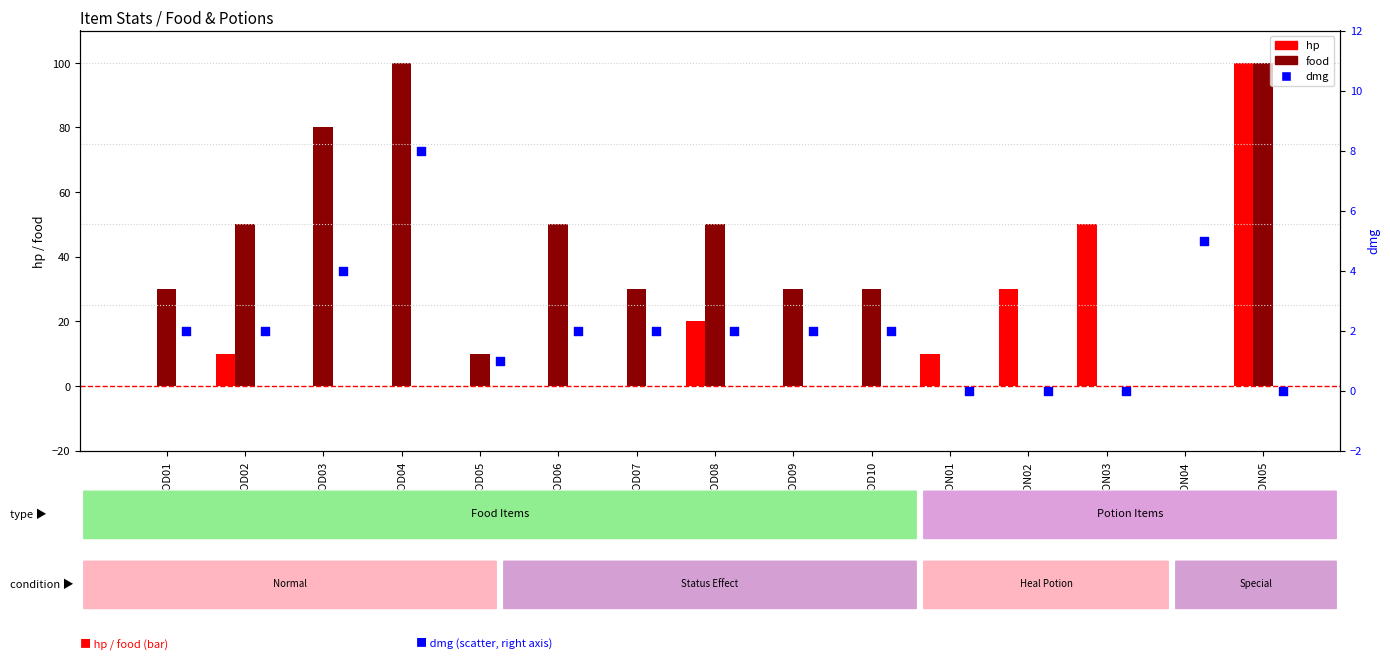

Which series has the largest Y range (max minus min)?

hp